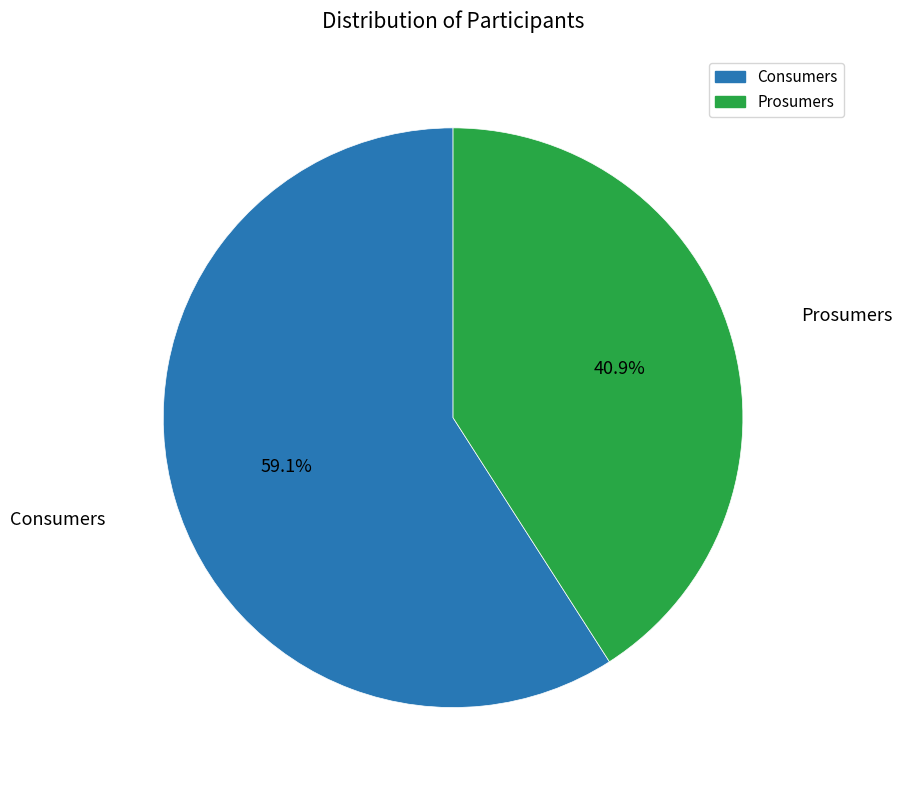

What percentage is the Consumers slice, to the nearest percent?

59%